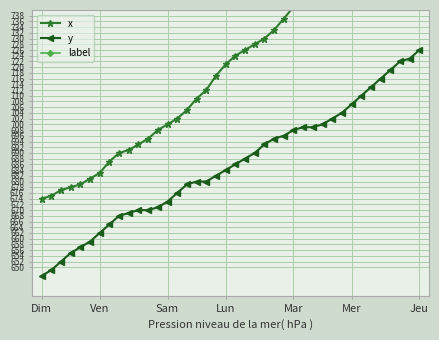

Reading left to right, what are all the values shown in this chart?

x: 674	675	677	678	679	681	683	687	690	691	693	695	698	700	702	705	709	712	717	721	724	726	728	730	733	737	741	745	750	754	757	759	761	763	766	768	769	771	772	774
y: 647	649	652	655	657	659	662	665	668	669	670	670	671	673	676	679	680	680	682	684	686	688	690	693	695	696	698	699	699	700	702	704	707	710	713	716	719	722	723	726
label: 1320	1320	1320	1320	1320	1320	1320	1320	1320	1320	1320	1320	1320	1320	1320	1320	1320	1320	1320	1320	1320	1320	1320	1320	1320	1320	1320	1320	1320	1320	1320	1320	1320	1320	1320	1320	1320	1320	1320	1320